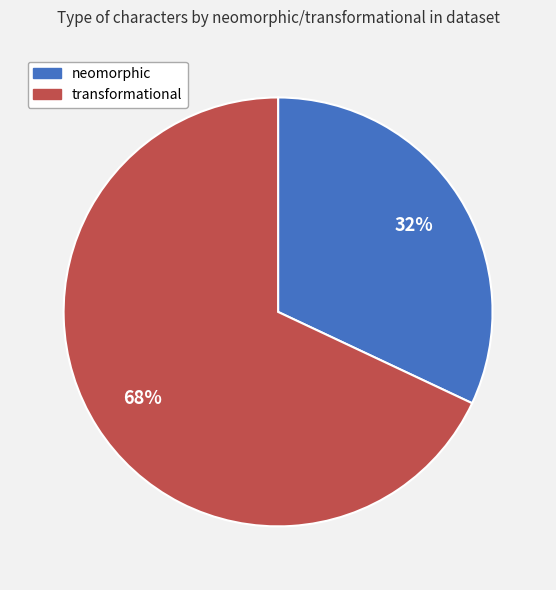

Is the sum of neomorphic and transformational greater than half?

Yes